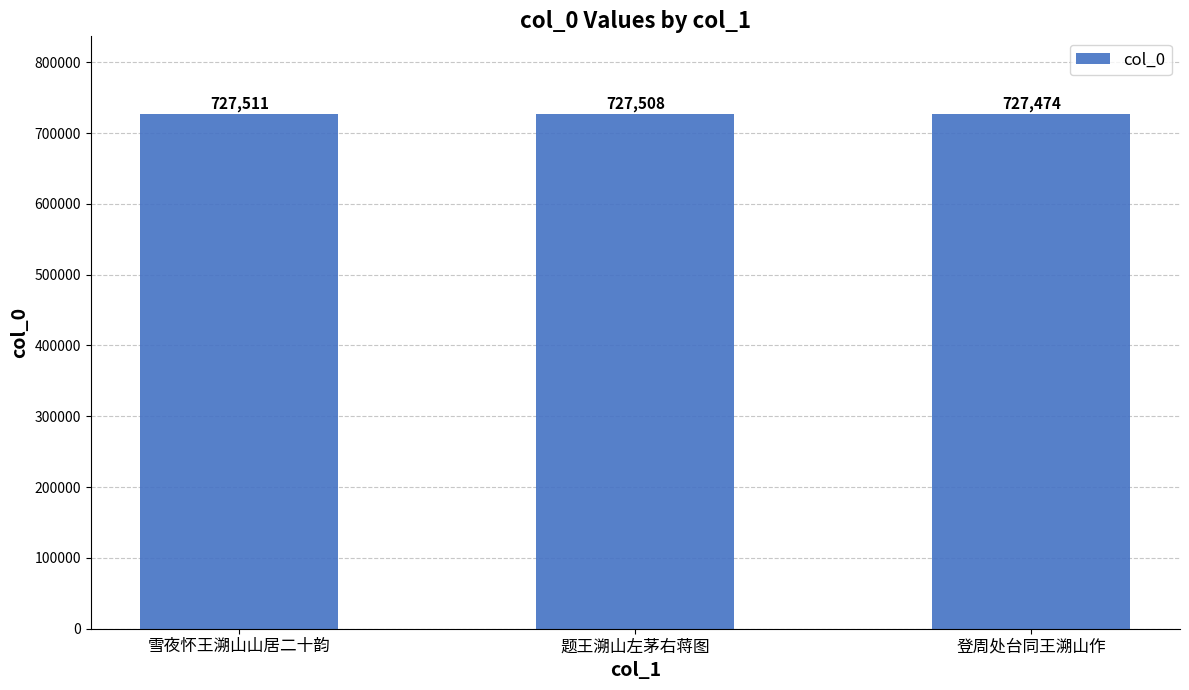

What is the sum of all values?

2182493